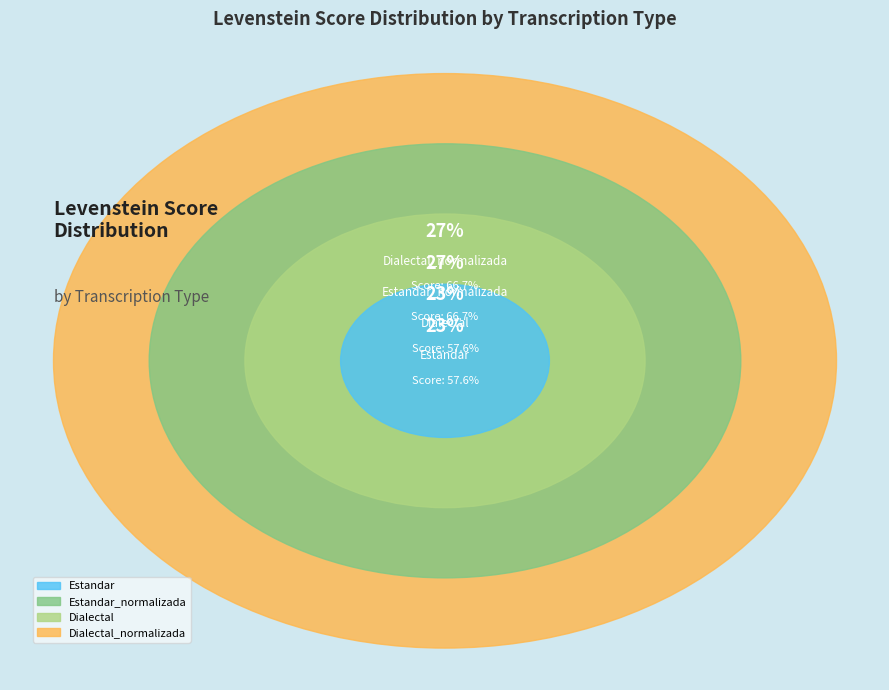

What is the smallest slice in the pie chart?

Estandar